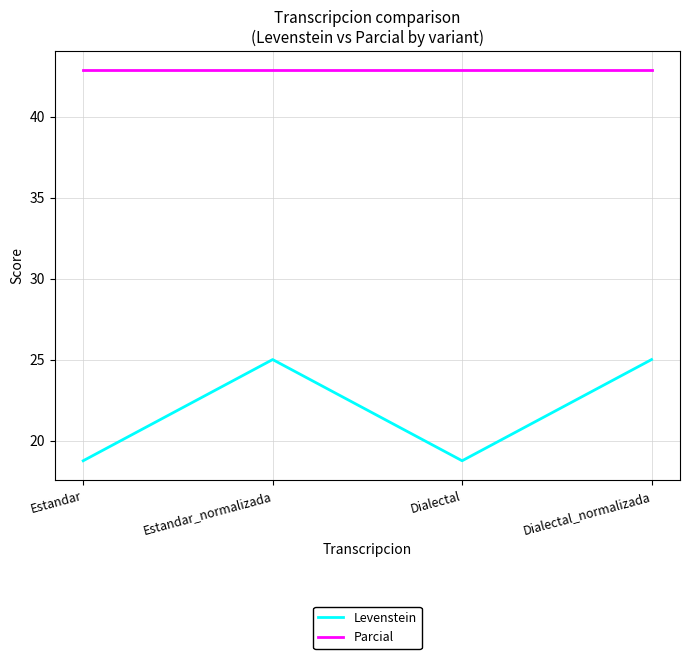

How many interior local valleys does the Levenstein series have?

1